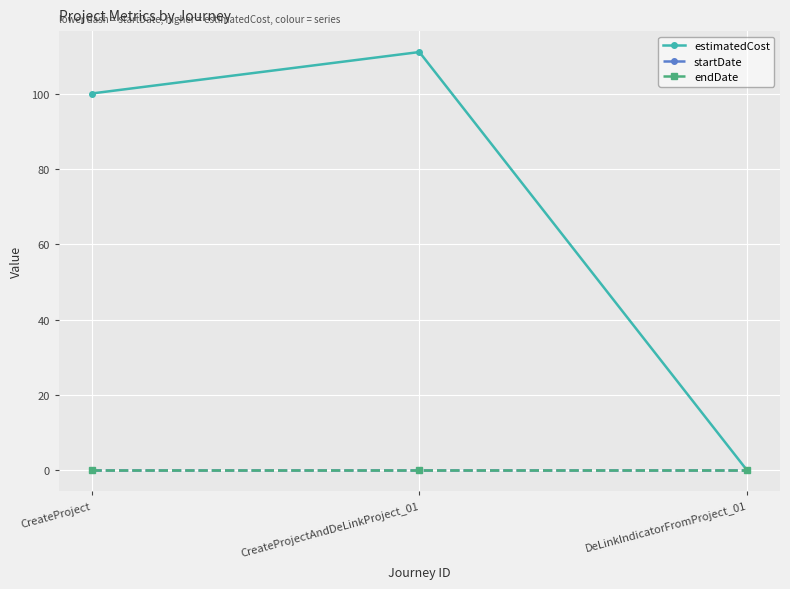

Which label corresponds to the largest value in the chart?

CreateProjectAndDeLinkProject_01